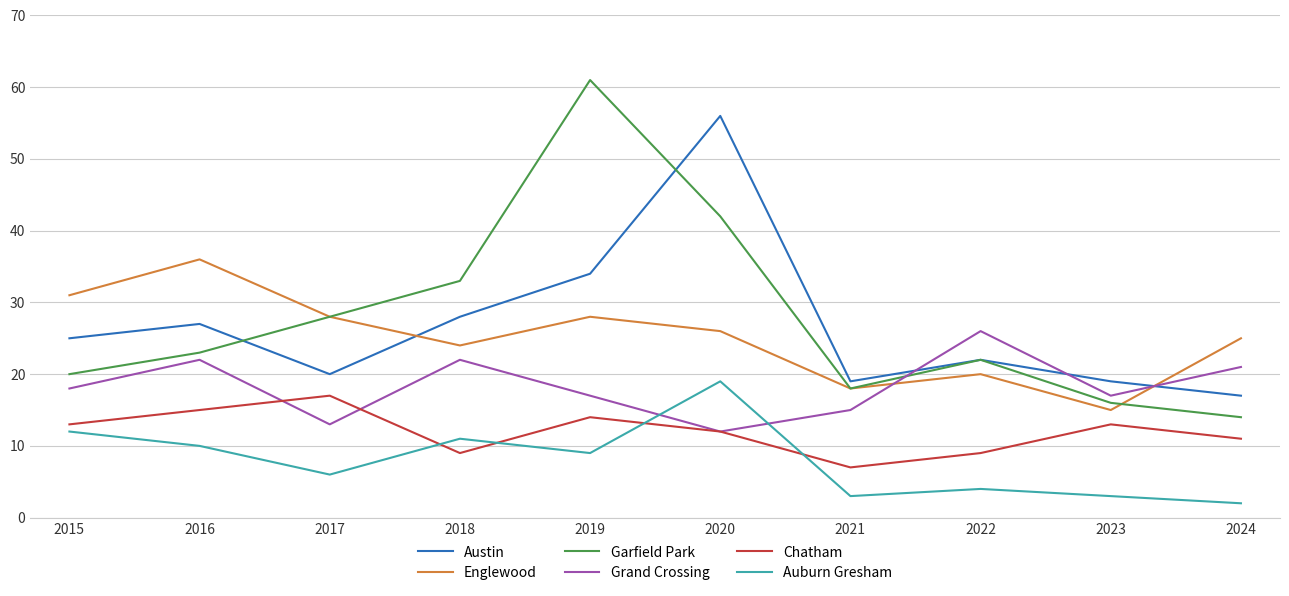

What is the spread (max minus min) of values at 2024?

23